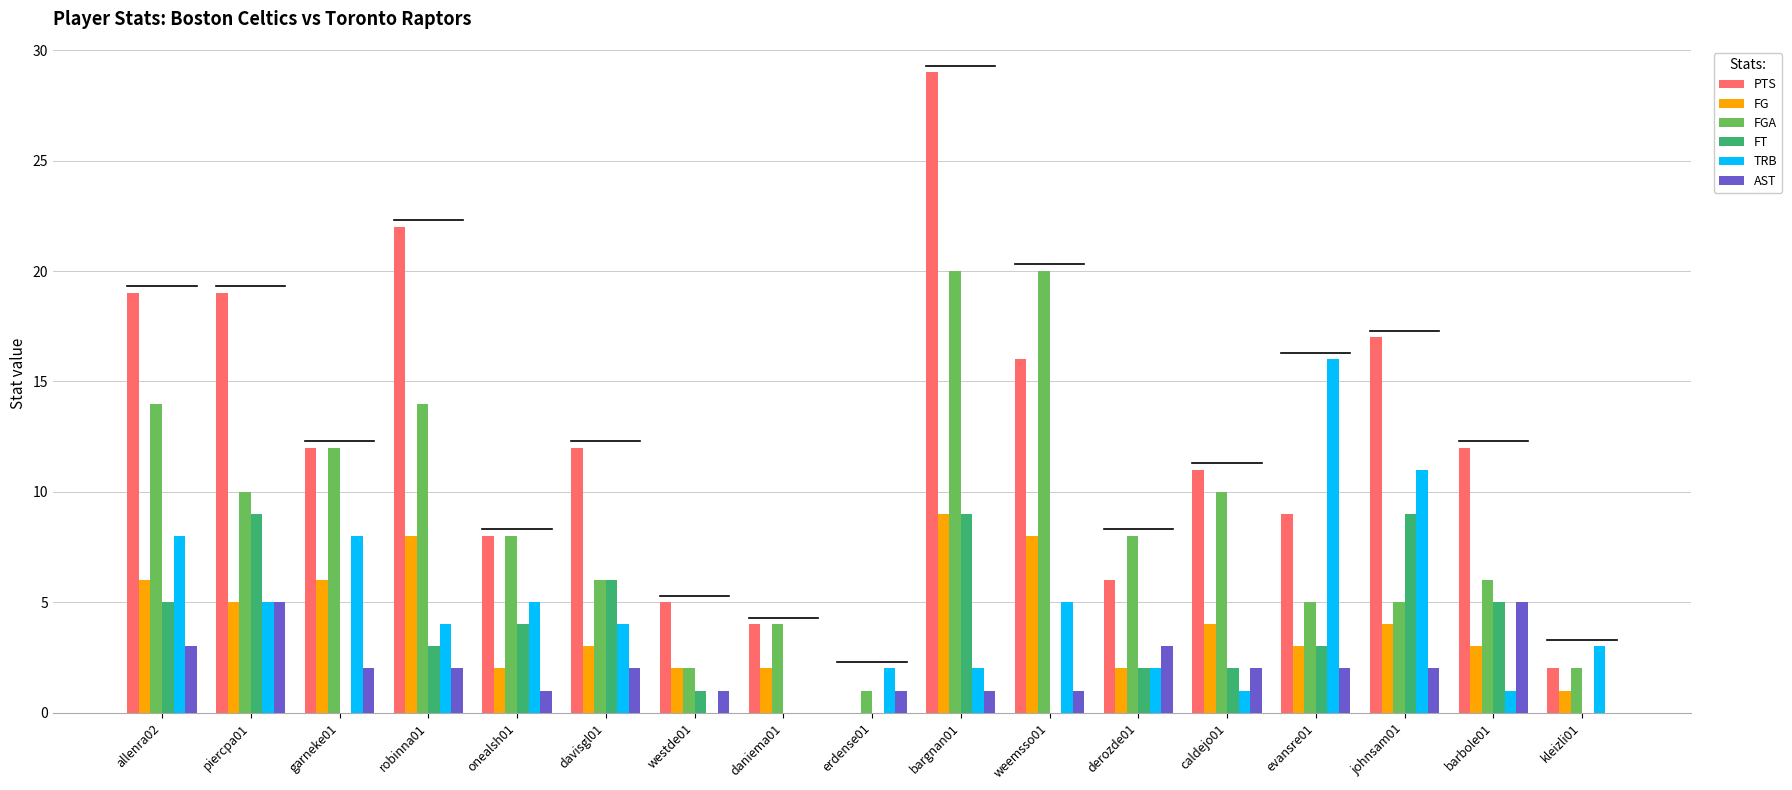

At which category is the sum across all series the highest?

bargnan01